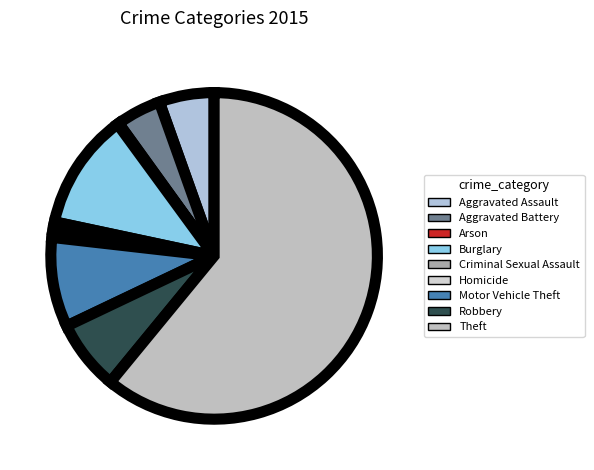

What portion of the pie excludes Robbery?

93.0%